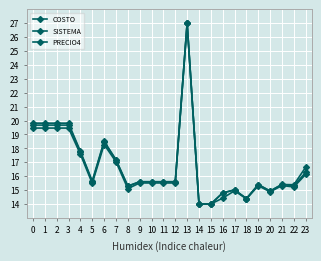

Is this an area chart (filled region under the line)?

No